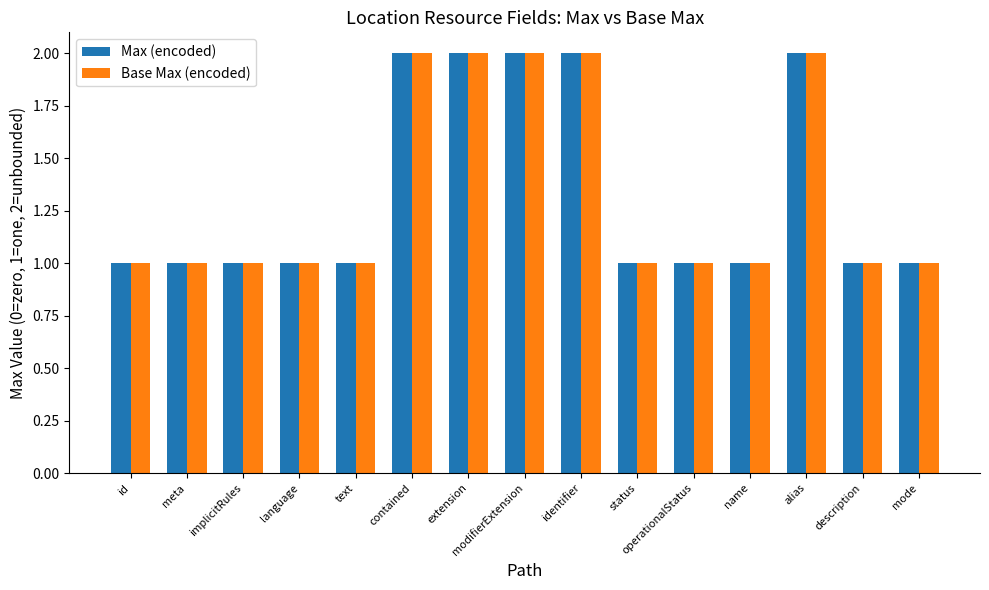

What is the difference between the second highest and minimum values in the Base Max (encoded) series?

1